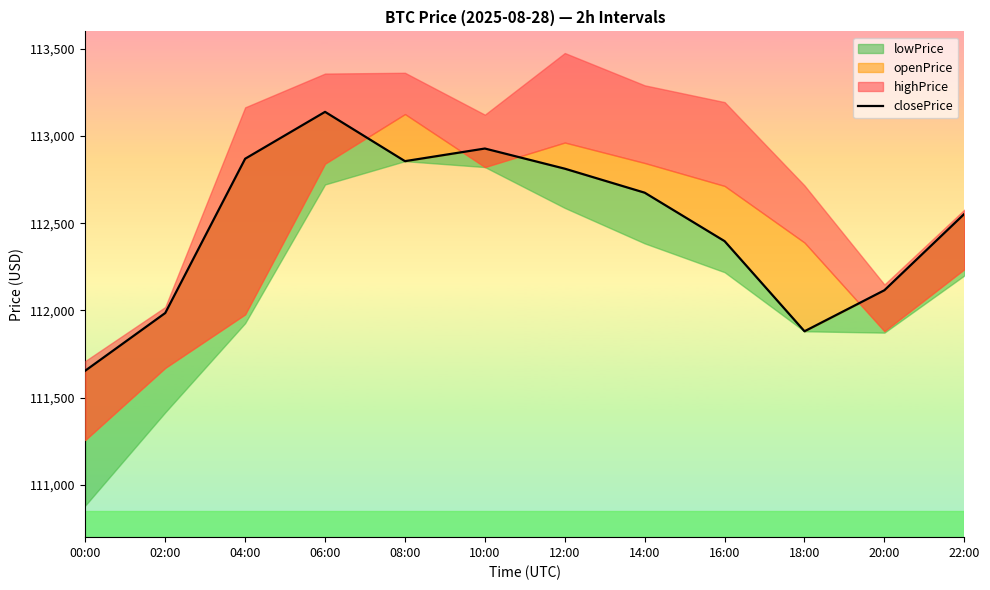

What is the difference between the maximum and second lowest values?

1258.1